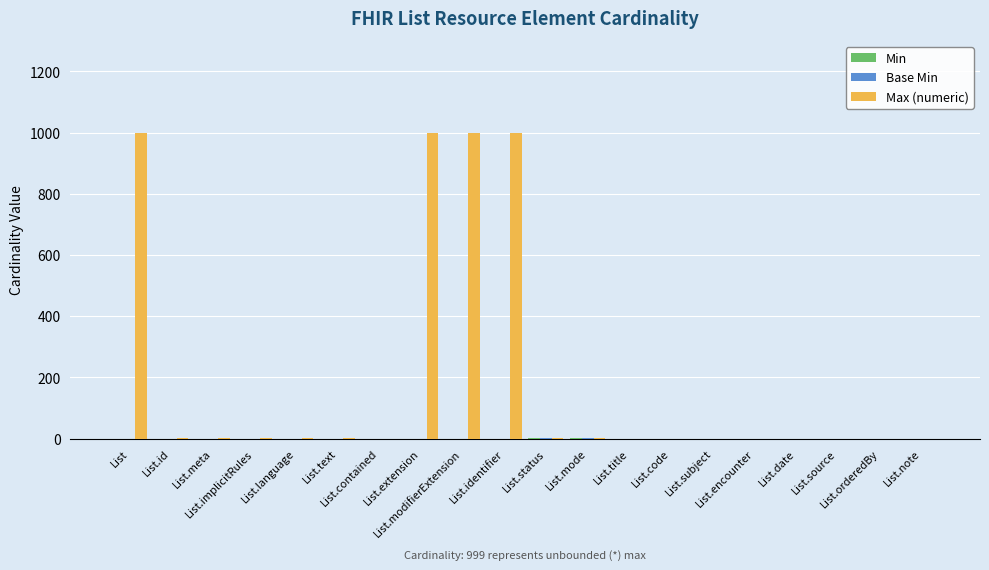

How many data points does each series have?

20